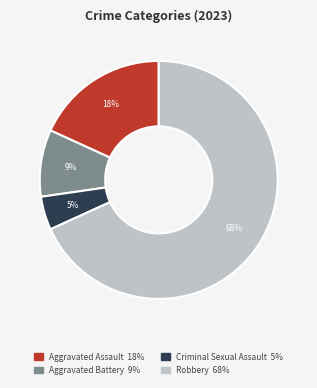

Is the sum of Robbery and Aggravated Battery greater than half?

Yes